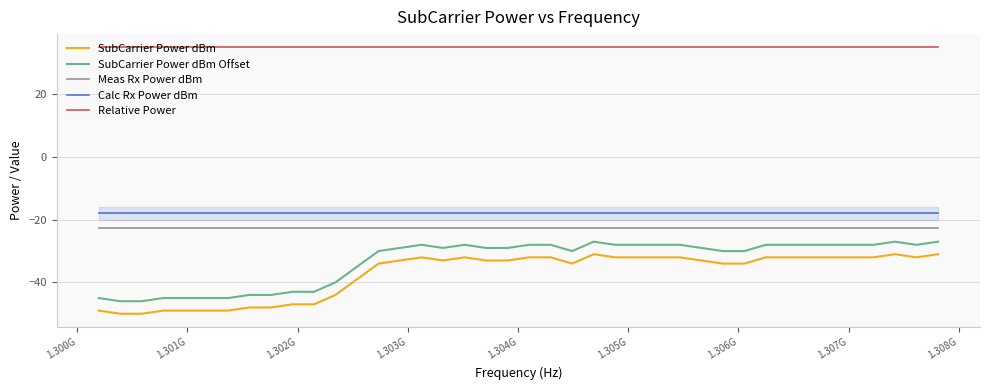

Rank the series by their maximum value, from lowest to highest.

SubCarrier Power dBm, SubCarrier Power dBm Offset, Meas Rx Power dBm, Calc Rx Power dBm, Relative Power